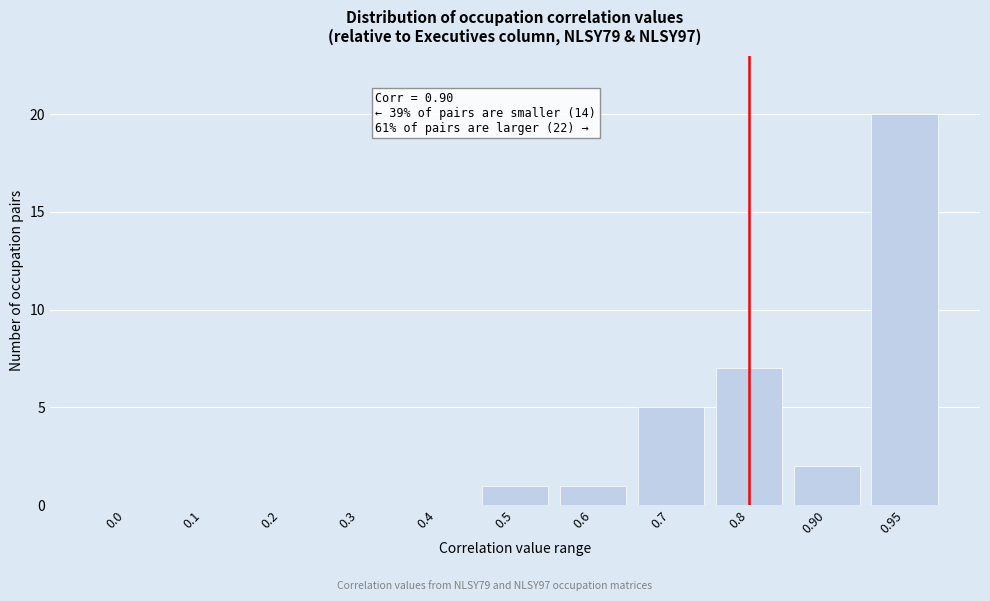

Reading left to right, transcribe all the data shown in this chart.

0.0=0	0.1=0	0.2=0	0.3=0	0.4=0	0.5=1	0.6=1	0.7=5	0.8=7	0.90=2	0.95=20